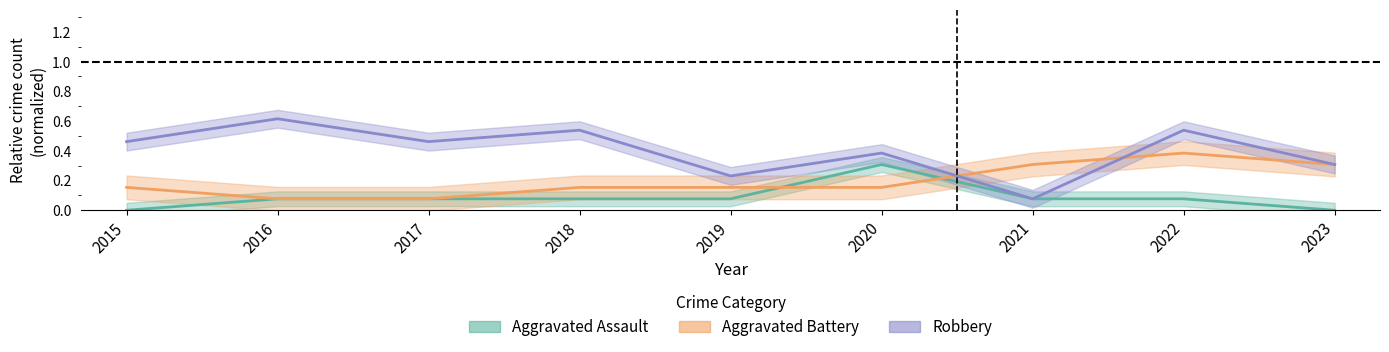

What is the sum of the Aggravated Assault values at 2022 and 2023?

0.1